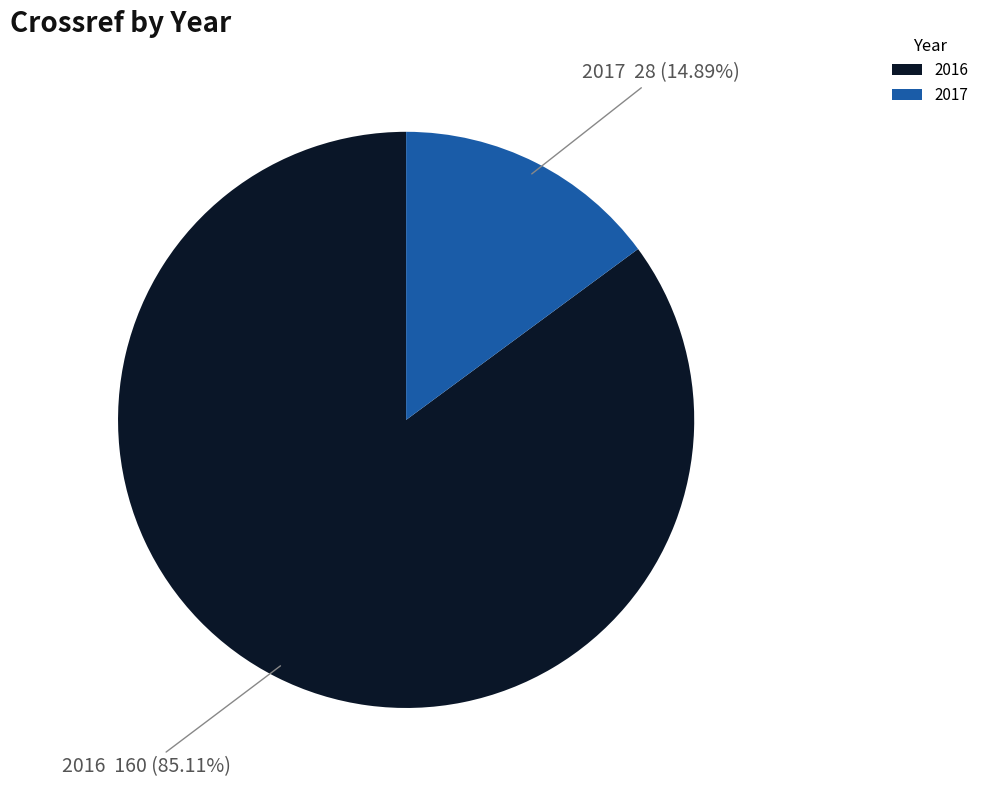

To the nearest percent, what is the difference between the 2017 and 2016 slice percentages?

70%